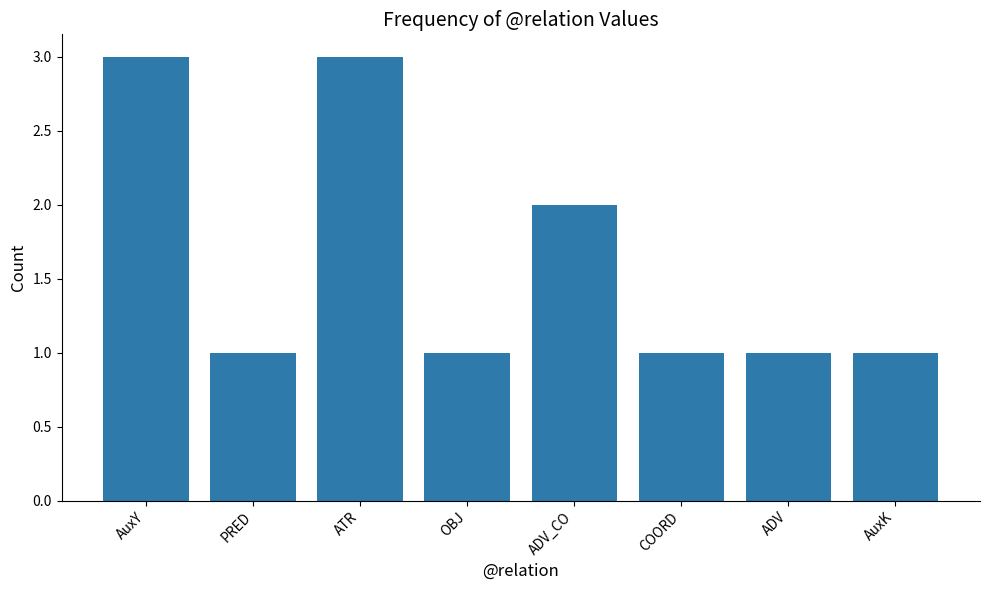

What is the sum of the values at AuxK and ADV_CO?

3